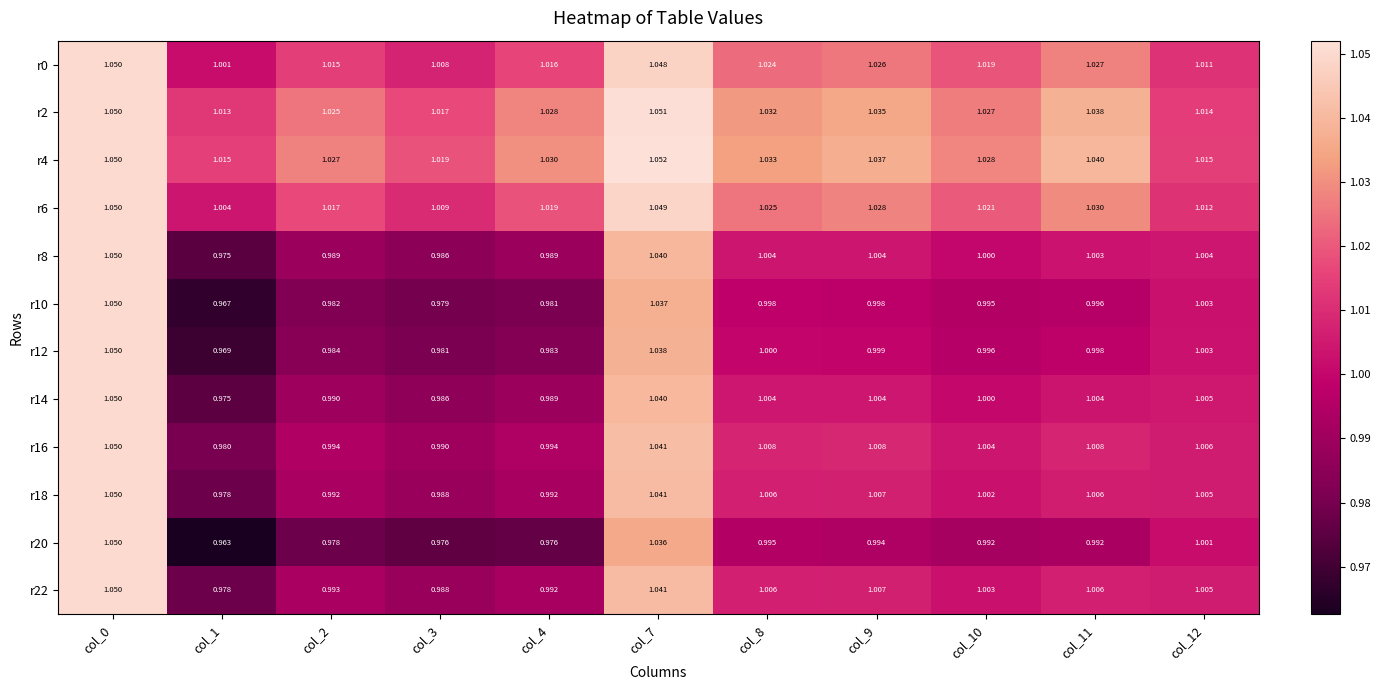

At which category is the sum across all series the highest?

col_0